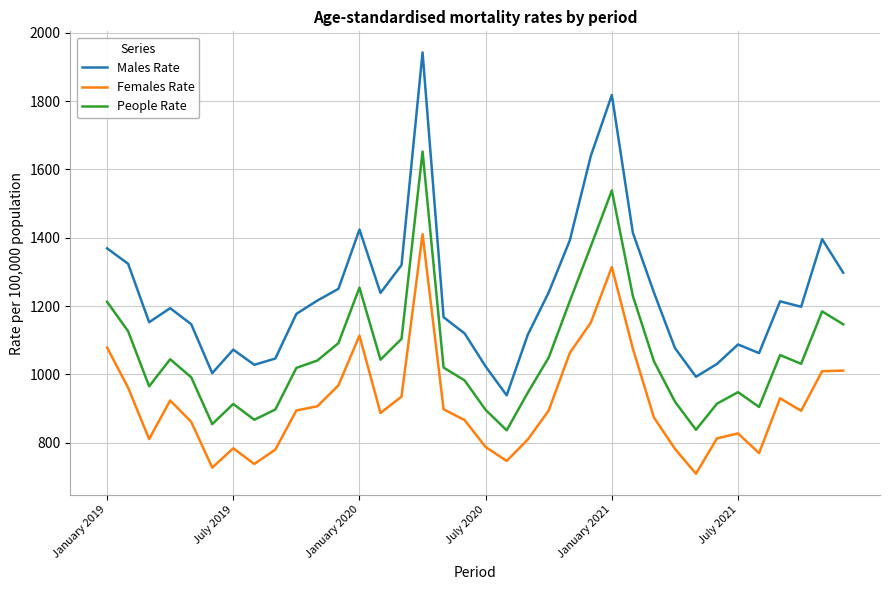

What is the smallest value displayed?

709.3